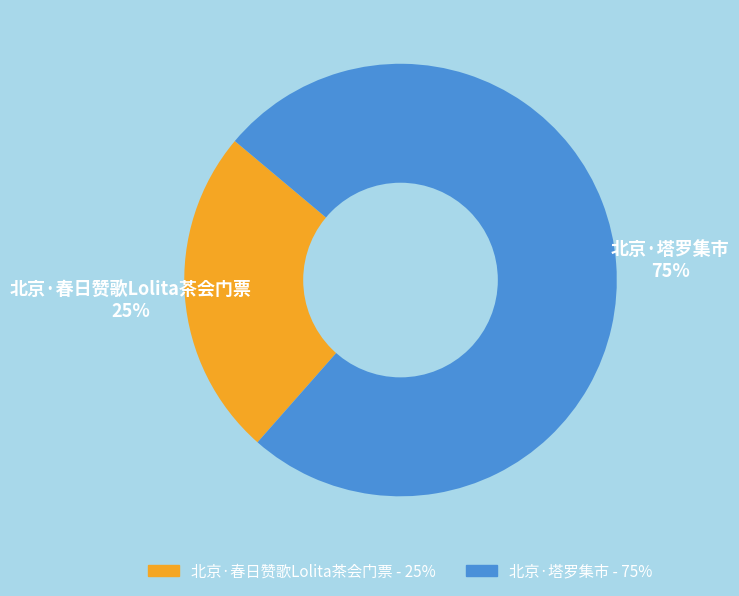

To the nearest percent, what is the combined percentage of 北京·春日赞歌Lolita茶会门票 and 北京·塔罗集市?

100%